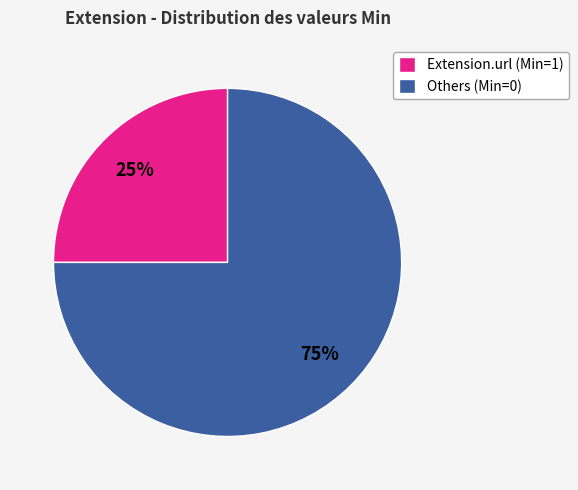

How many slices are in this pie chart?

2